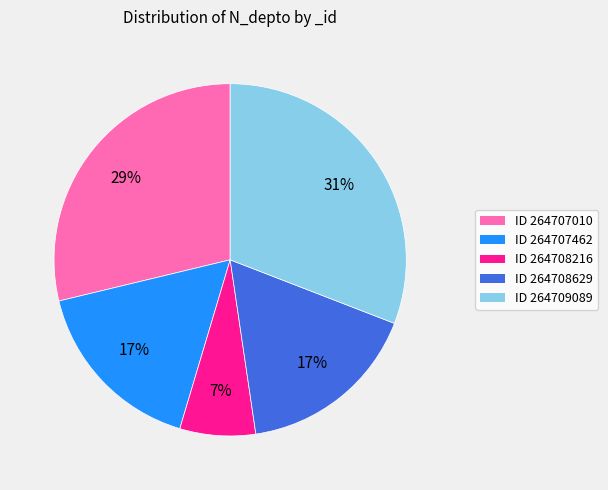

Which slice is the largest?

ID 264709089